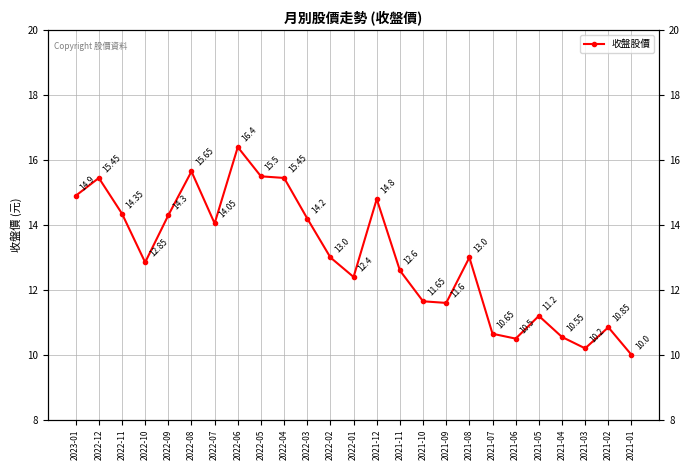

The chart shows a value of 15.5 at 2022-05. True or false?

True